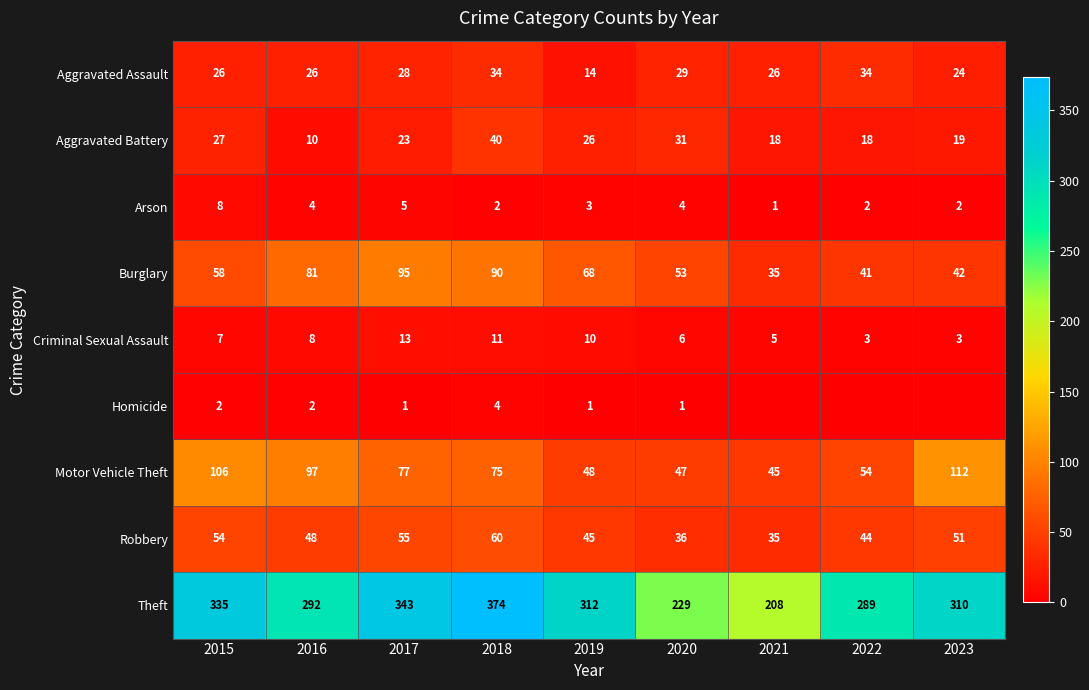

What is the spread (max minus min) of values at 2015?

333